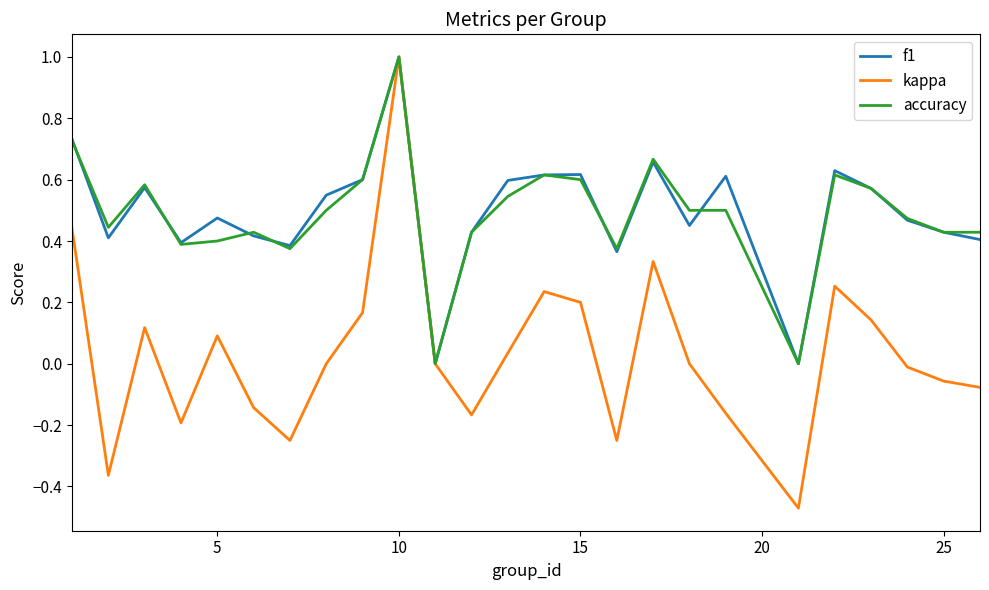

Which series has the largest range (max minus min)?

kappa